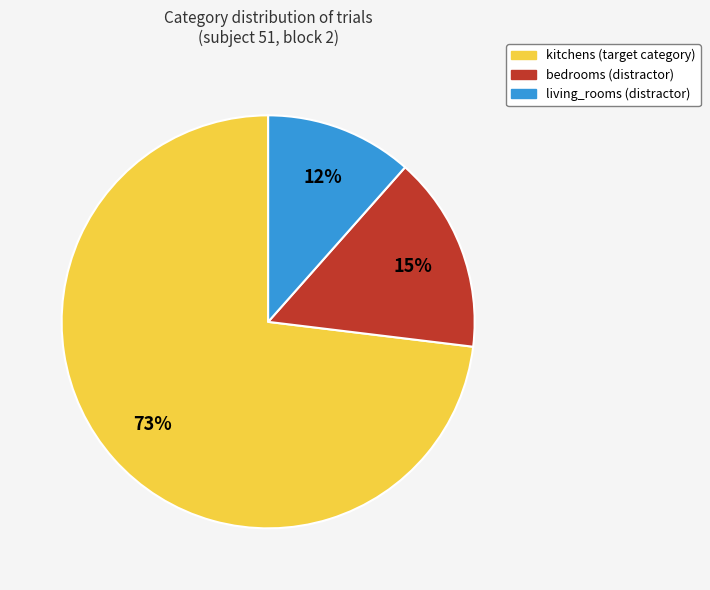

True or false: kitchens (target category) accounts for 84% of the total.

False